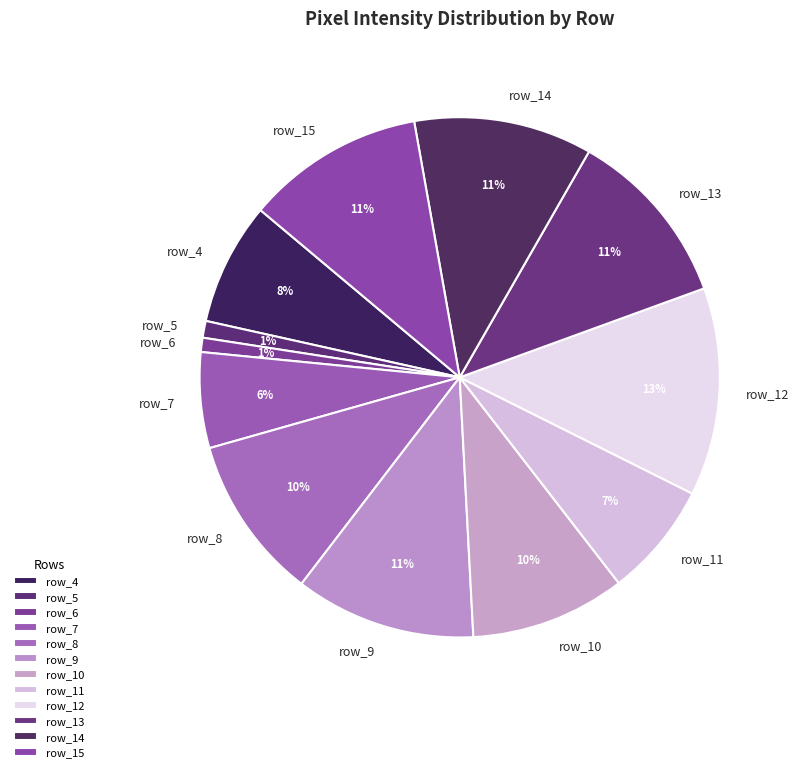

Which slice is the largest?

row_12